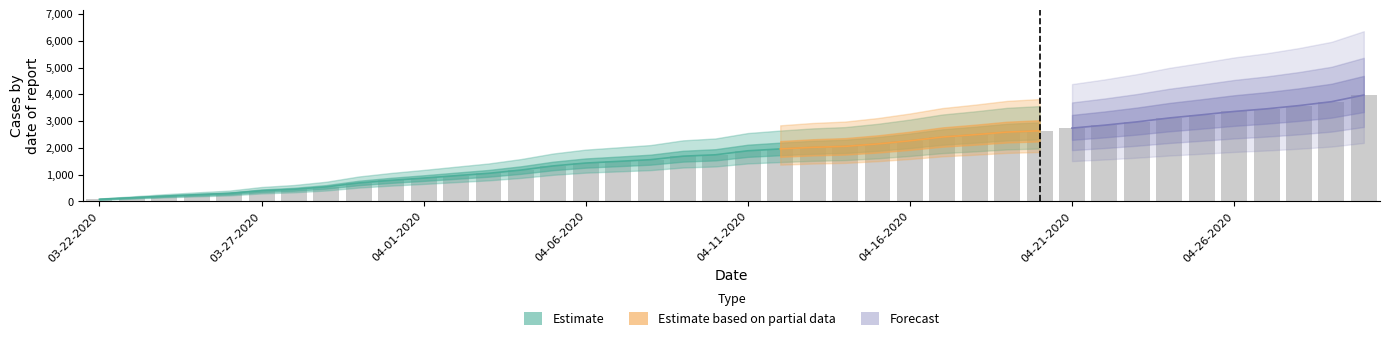

What is the label of the 10th bar from the right?

04-21-2020